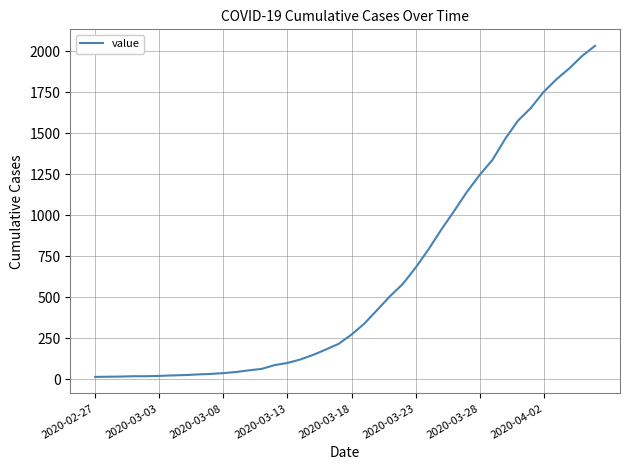

What is the maximum value shown in the chart?

2032